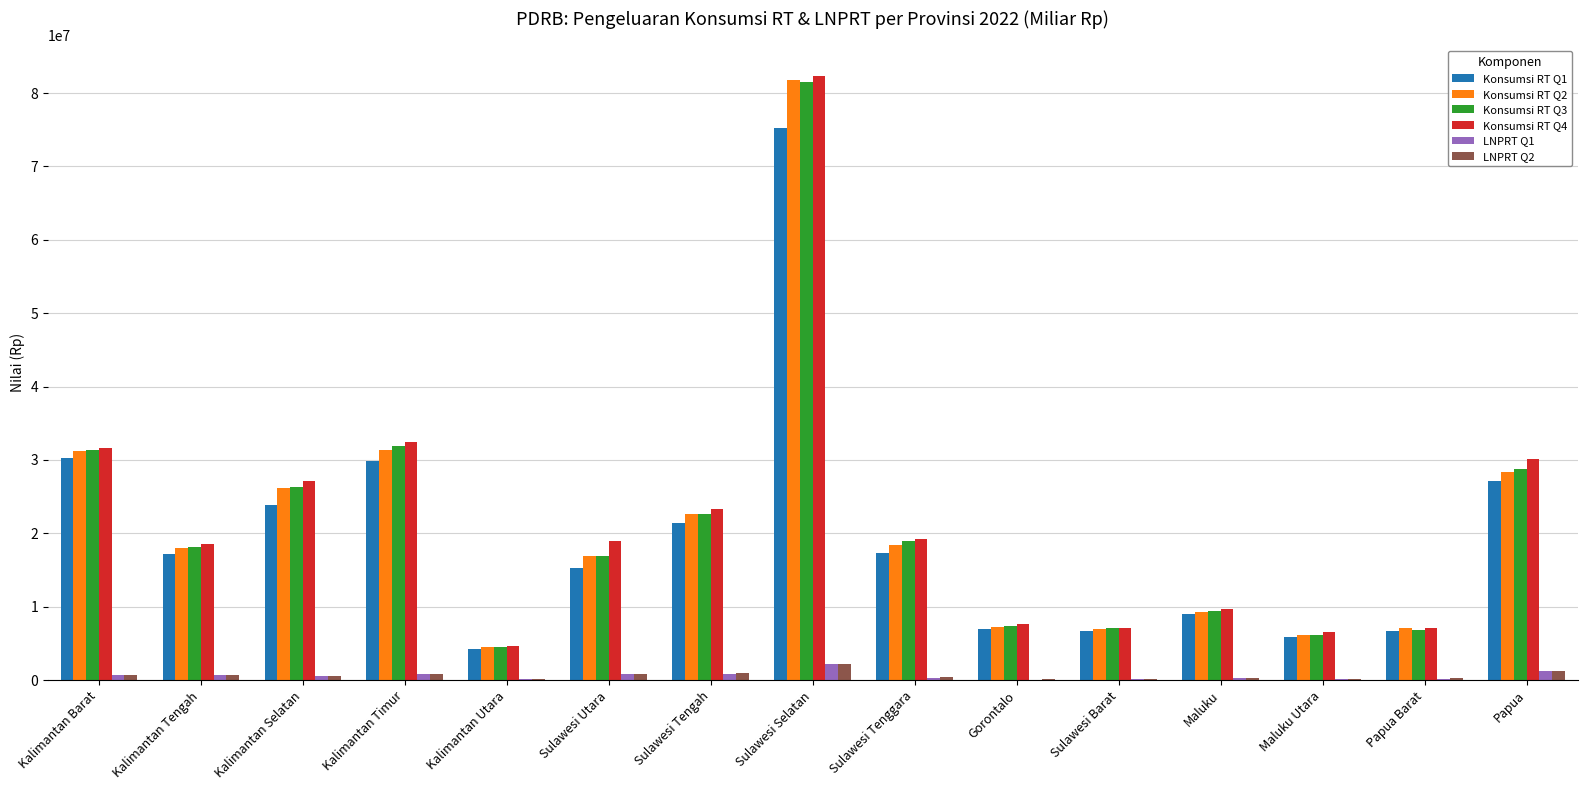

Which category has the highest value across all series?

Sulawesi Selatan